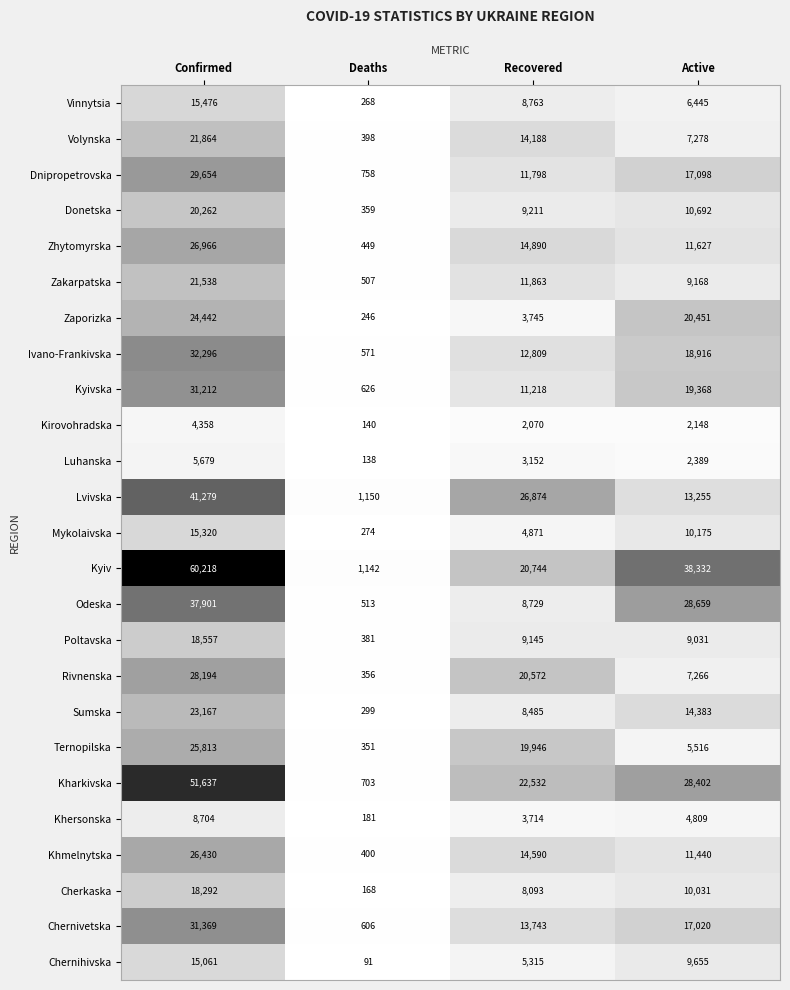

Count the number of categories in the chart.

4